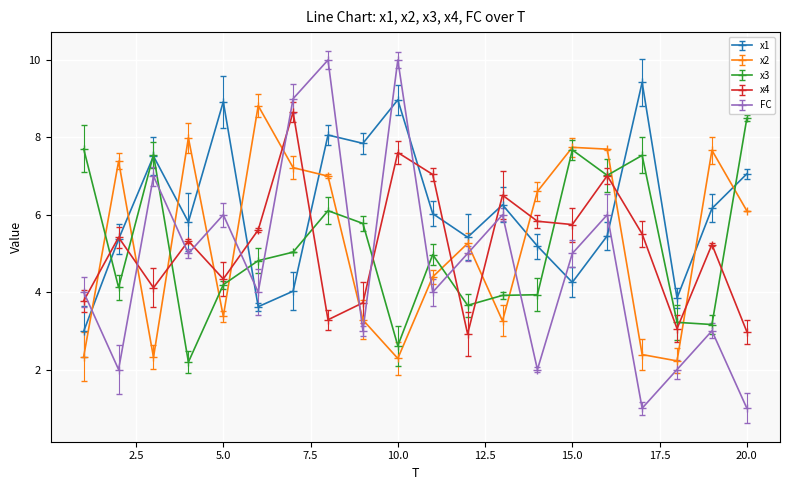

What is the difference between the maximum and minimum values in the x3 series?

6.3